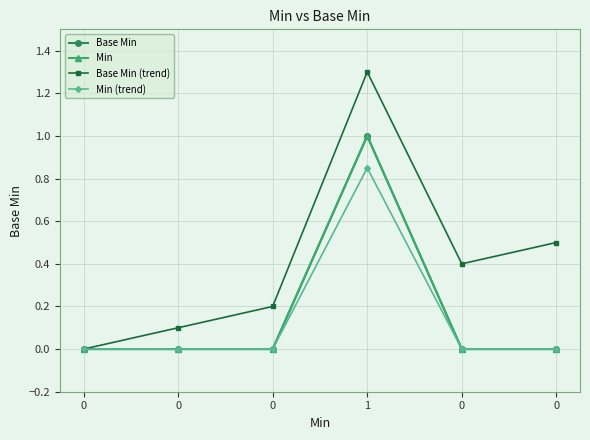

Does the chart have visible grid lines?

Yes